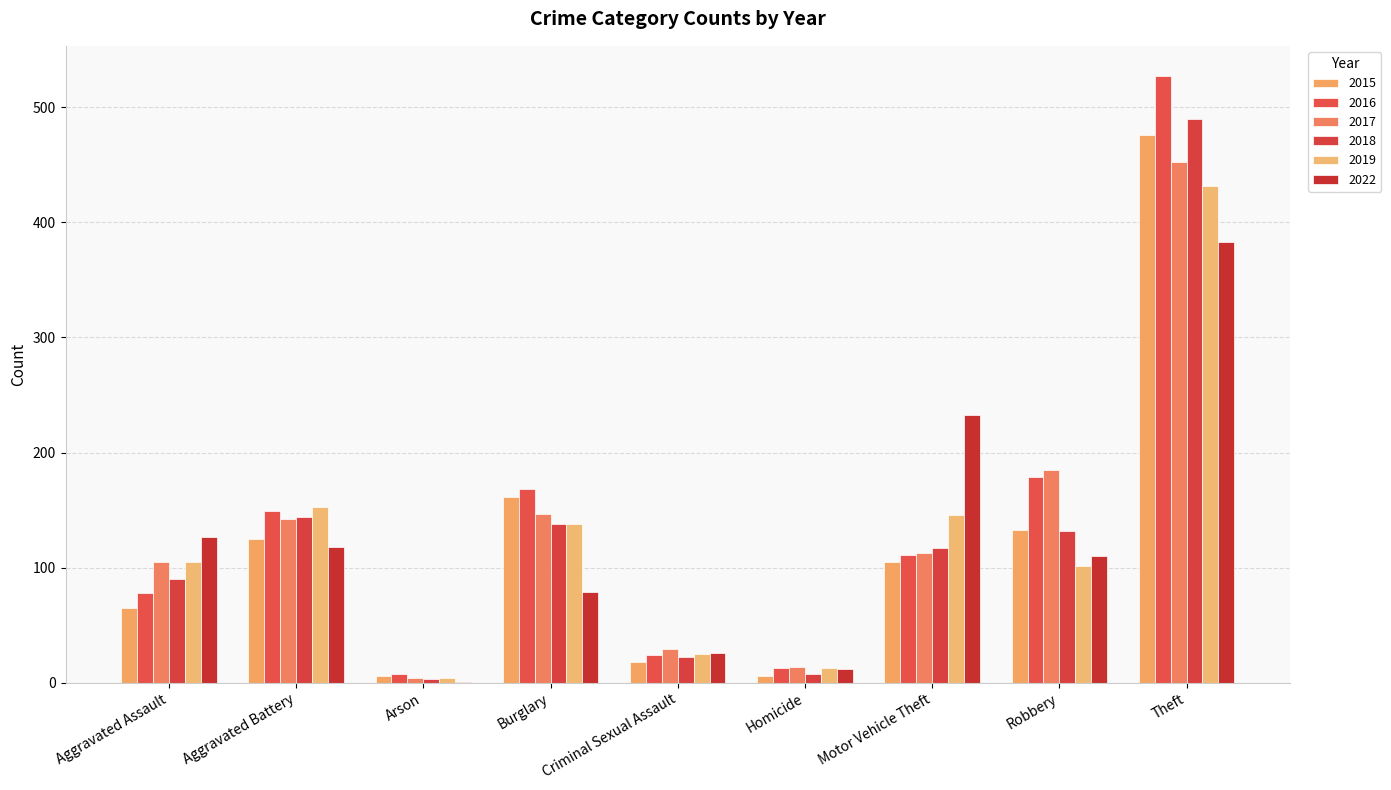

How many groups of bars are there?

9